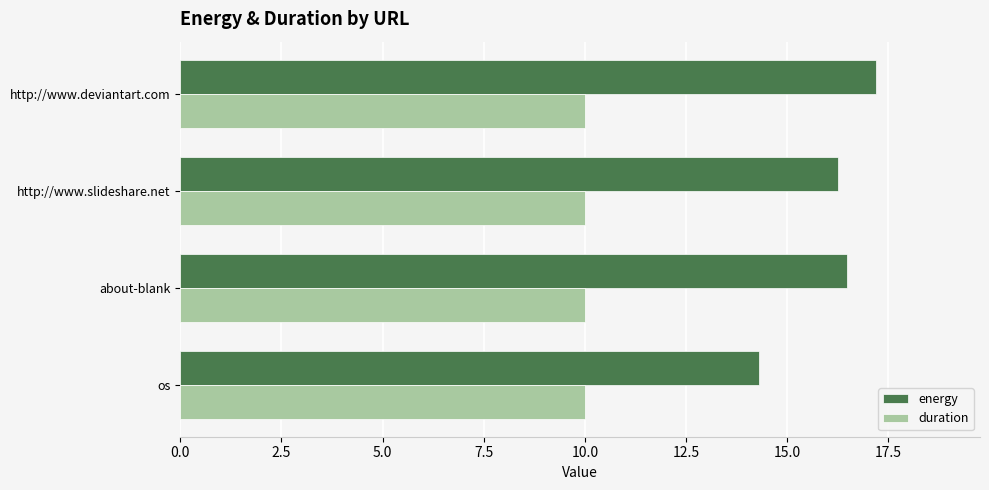

Which series has the widest spread of values?

energy